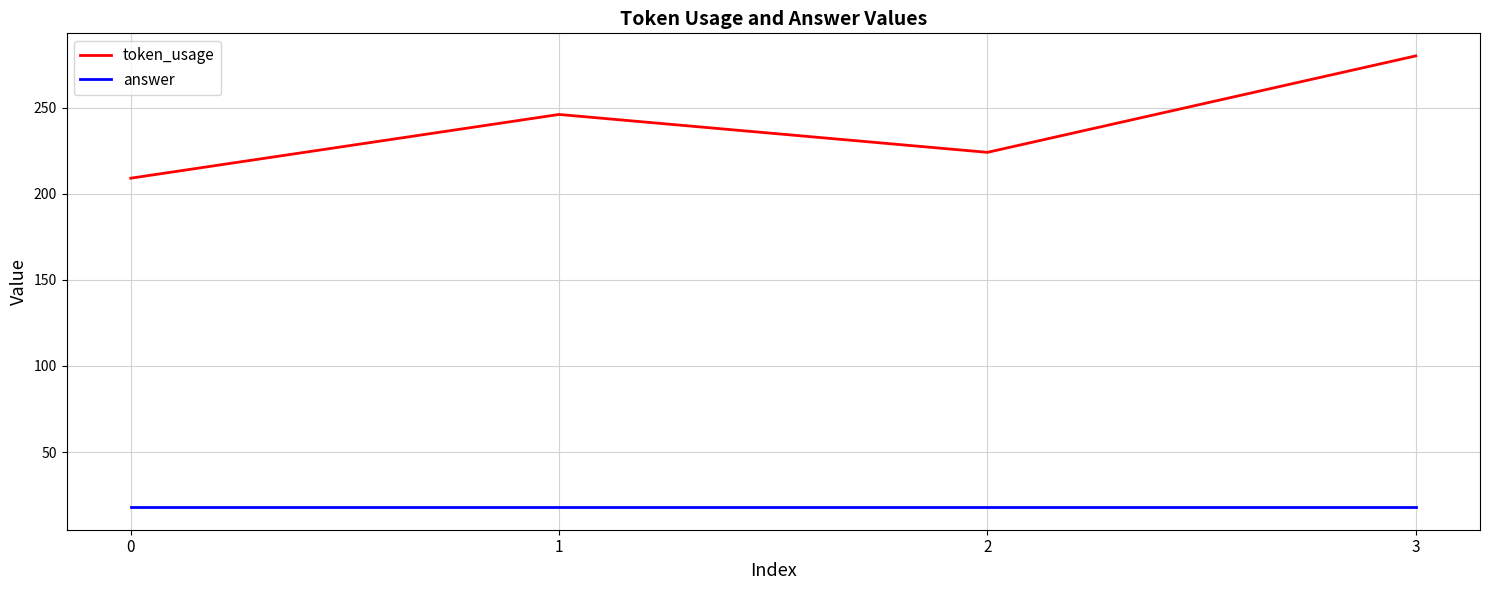

What is the maximum value for token_usage?

280